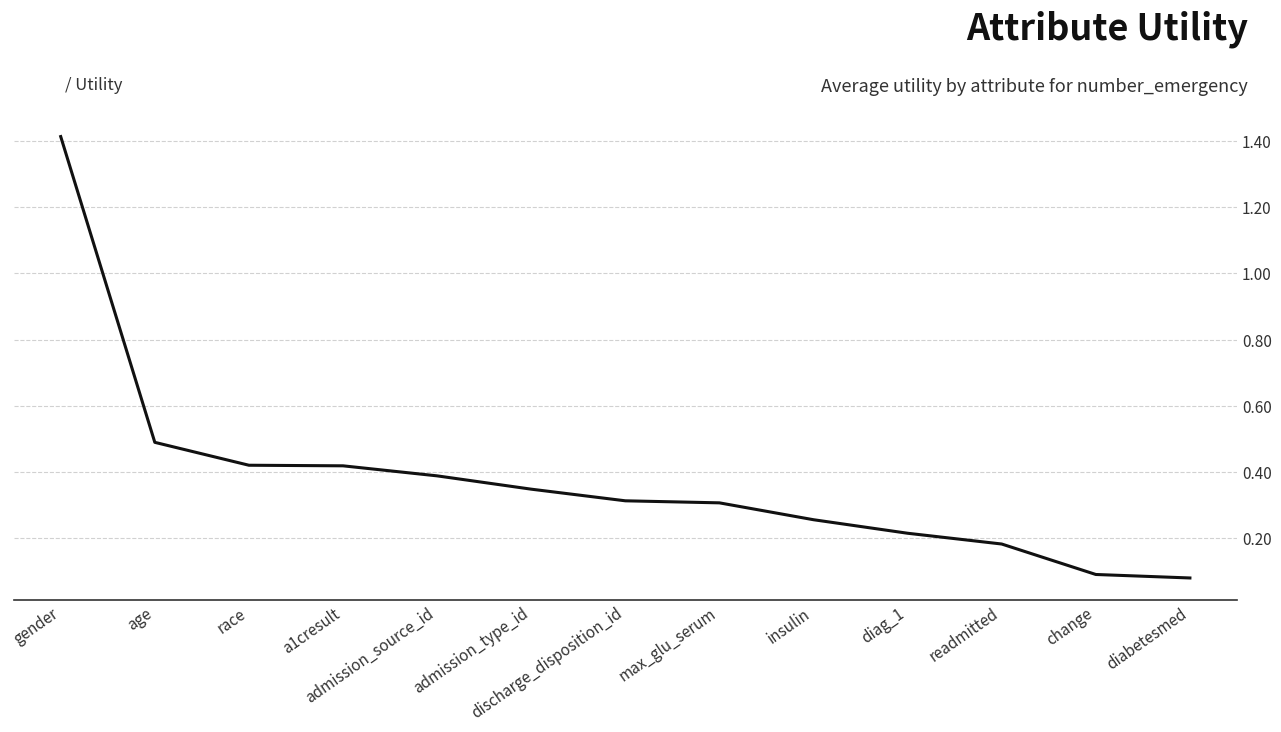

How many series are shown in this chart?

1